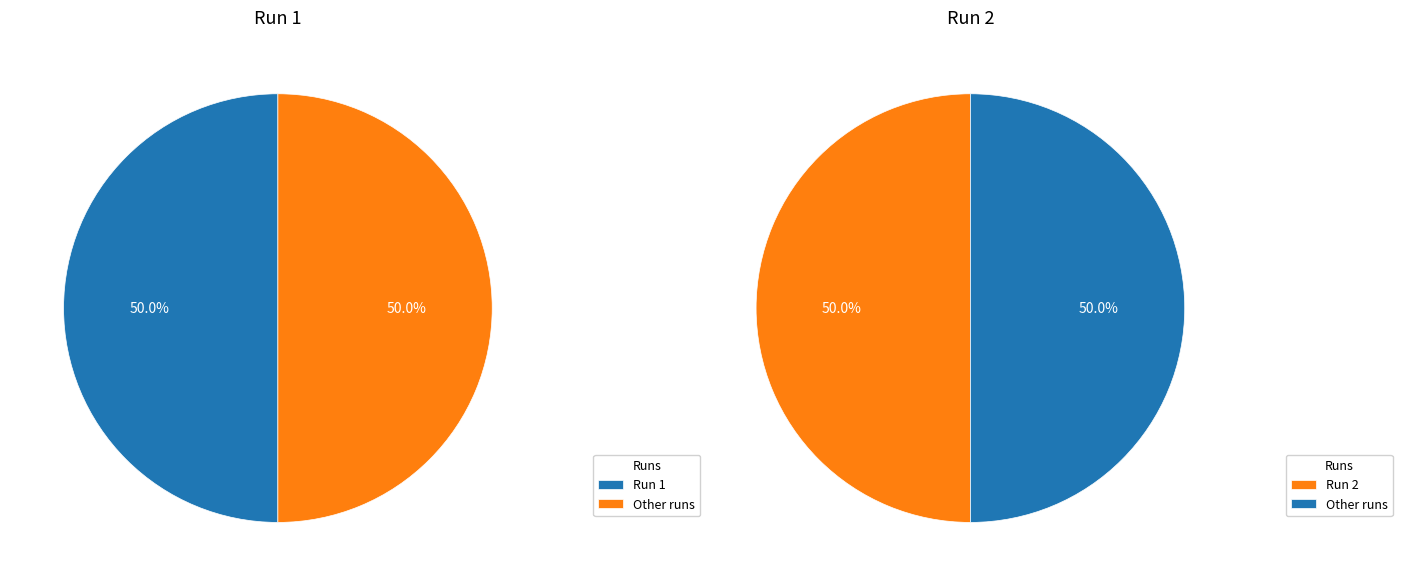

What percentage is the 2 slice, to the nearest percent?

50%